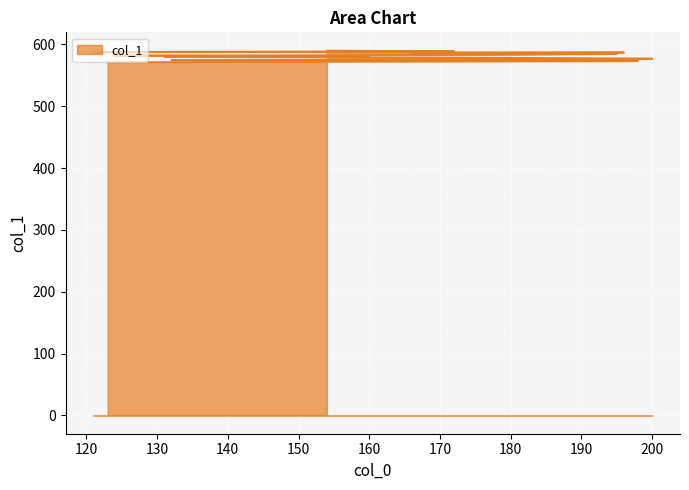

Does the chart display data point markers on the line(s)?

No